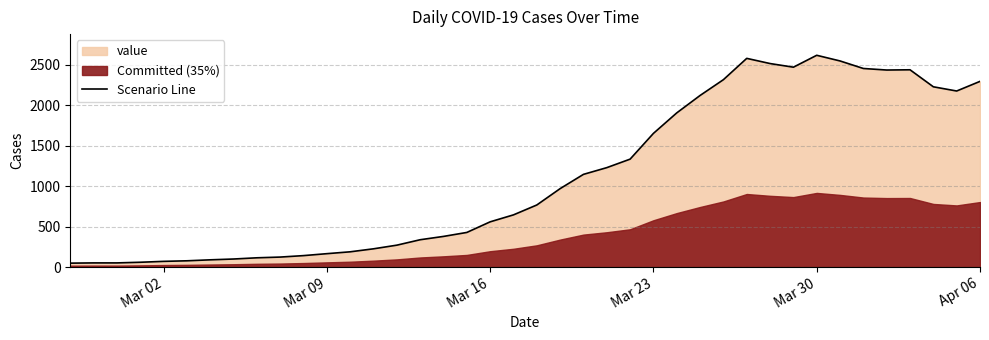

What is the maximum value for Scenario Line?

2614